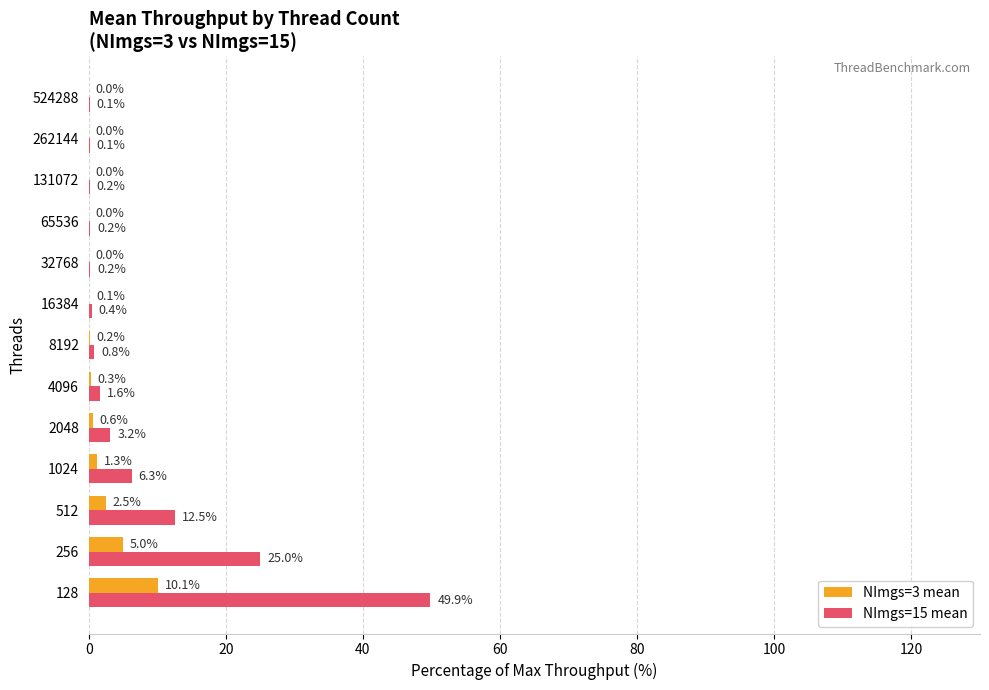

At which category does the chart reach its peak across all series?

128